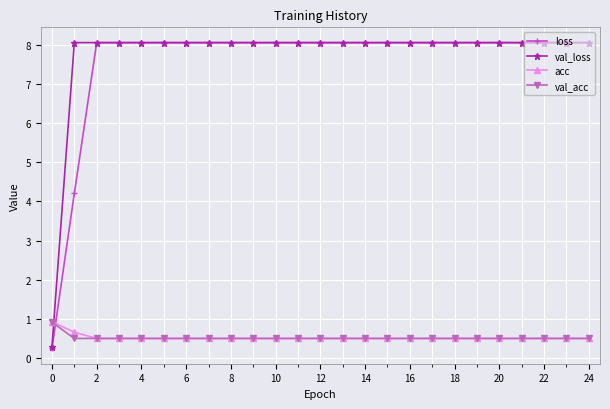

What is the maximum value for loss?

8.1